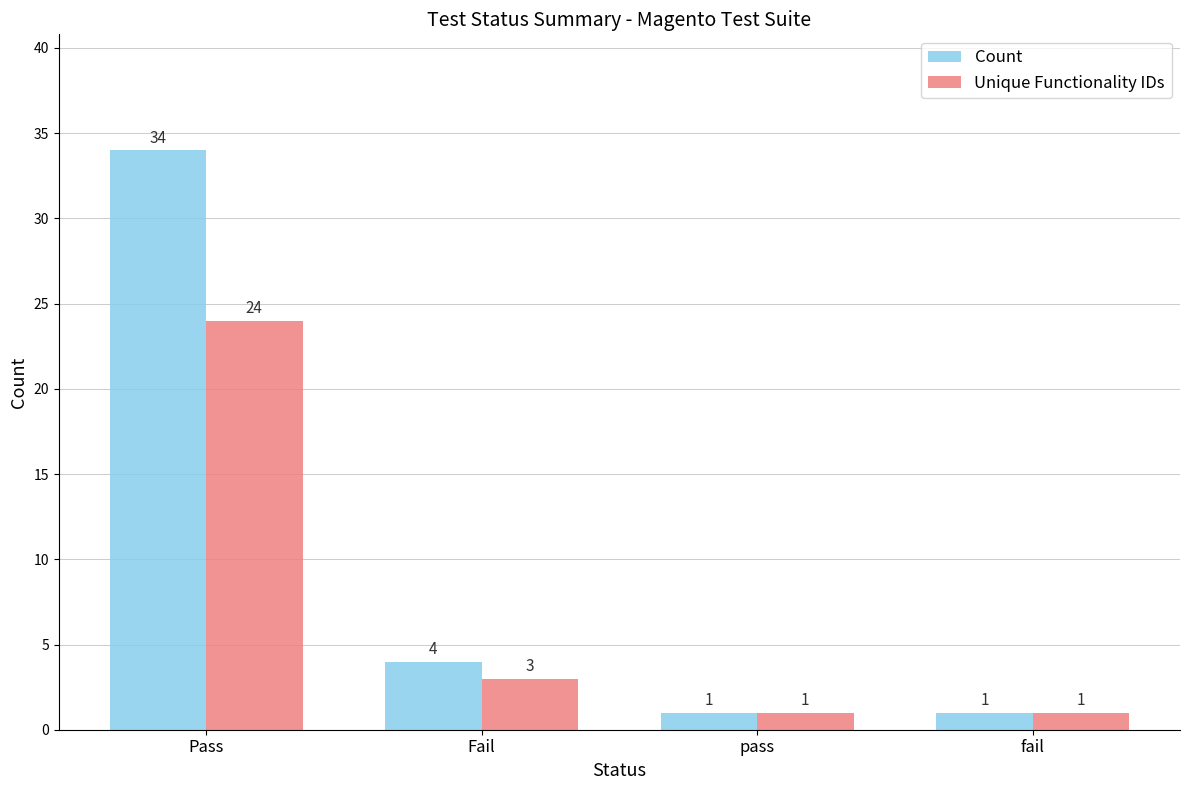

What is the average value of the Count series?

10